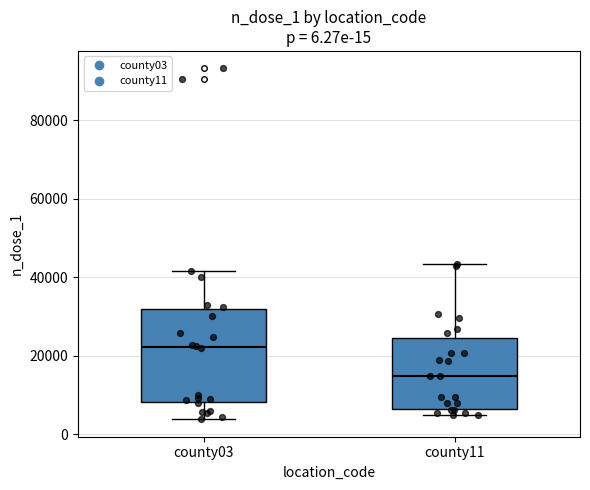

Which box is the tallest, from its lower edge to its upper edge?

county03